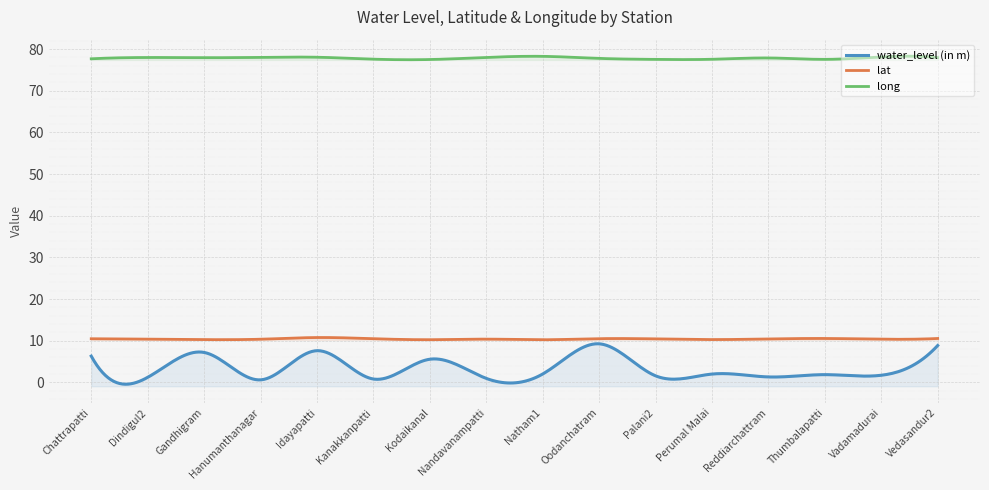

The lat series shows 16.2 at Natham1. True or false?

False